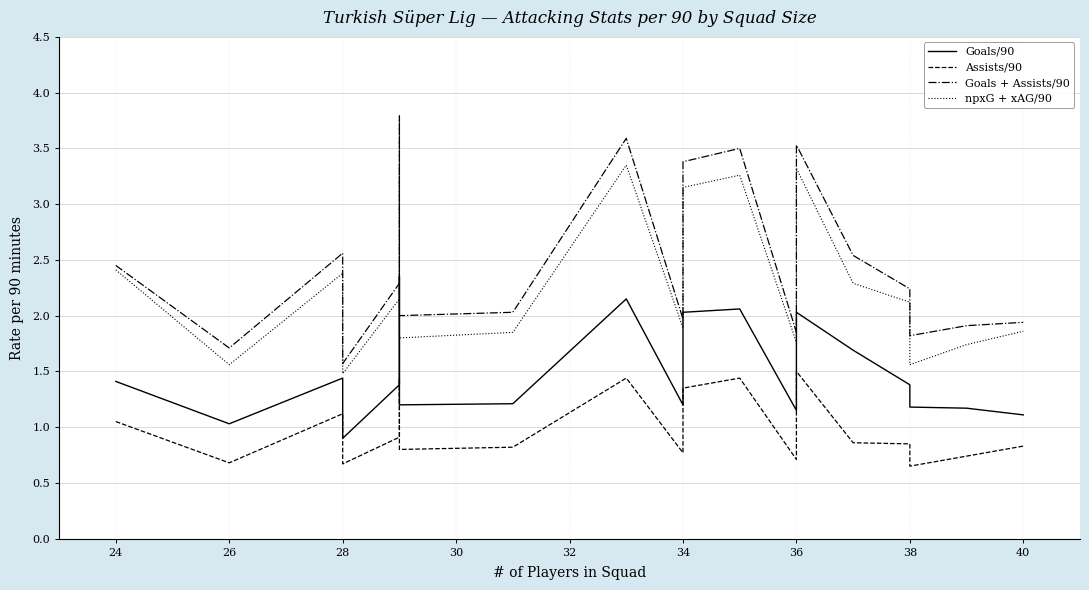

What is the label of the 17th point from the right?

28